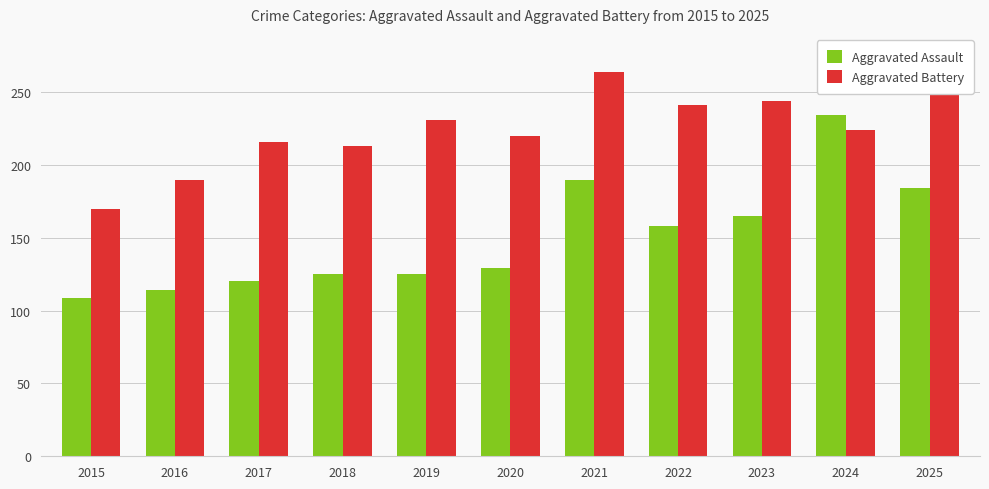

Rank the series by their average value, from lowest to highest.

Aggravated Assault, Aggravated Battery